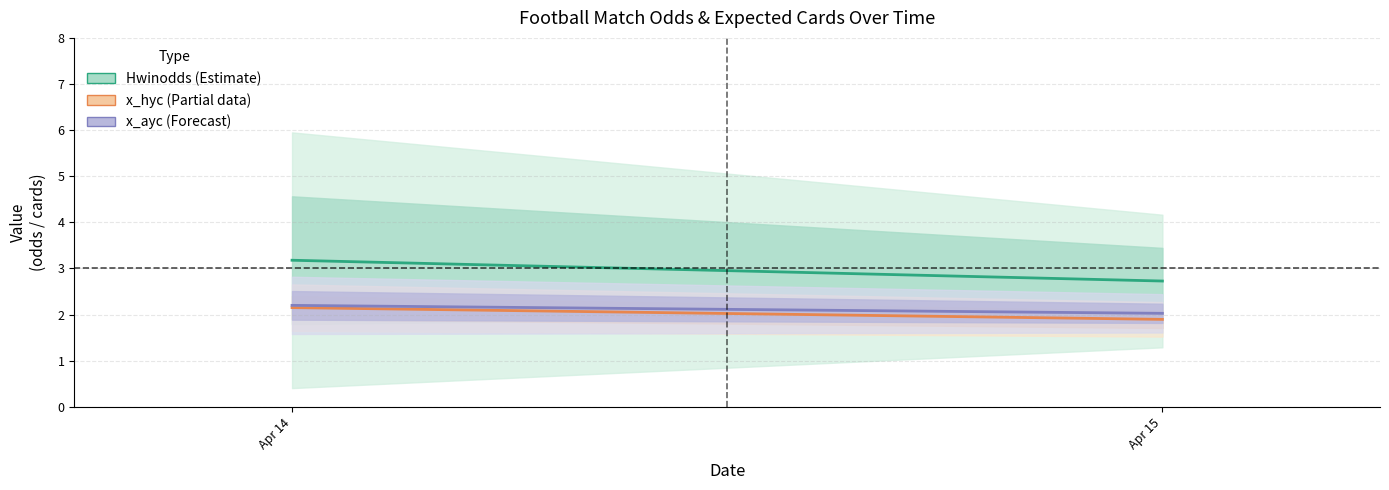

Between Apr 14 and Apr 15, which series saw the biggest shift?

Hwinodds (Estimate)